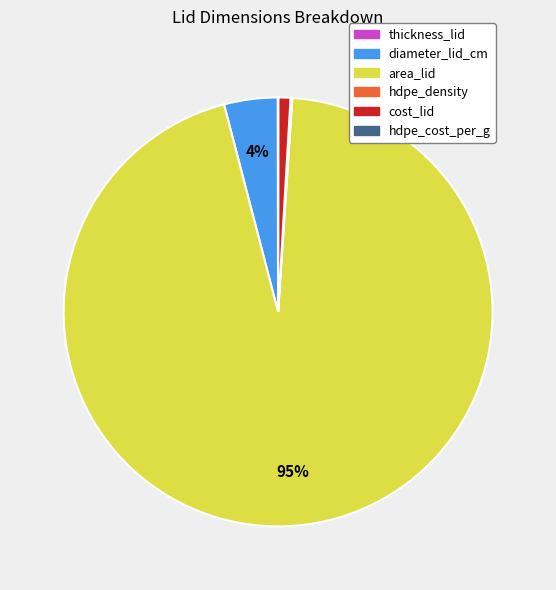

Which category accounts for the majority?

area_lid